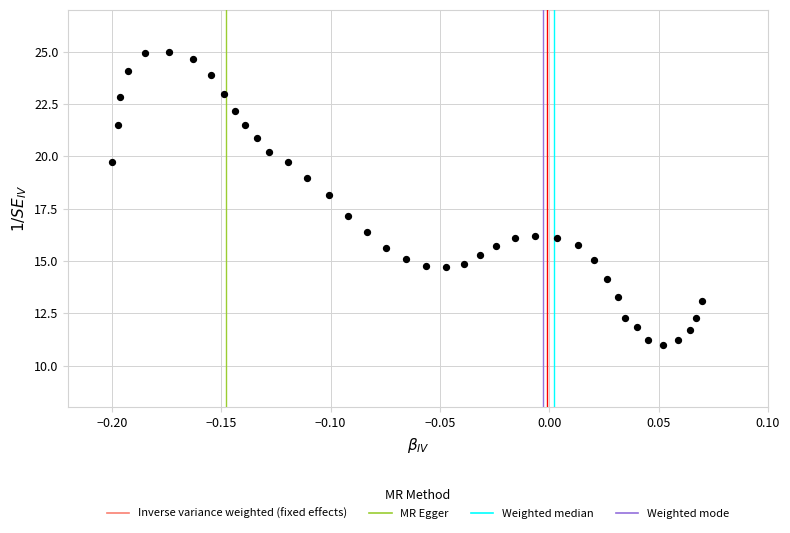

What is the range of X values (max minus min)?

0.3